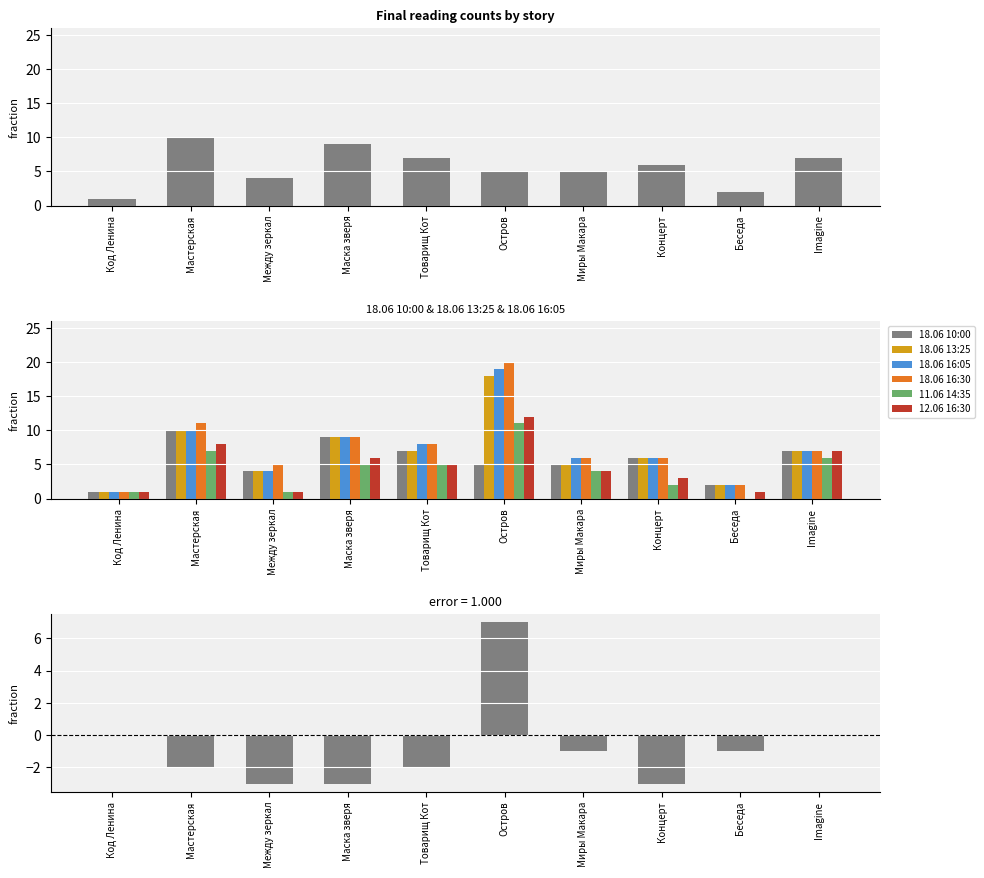

Where is 18.06 13:25 nearest to the value 9?

Маска зверя